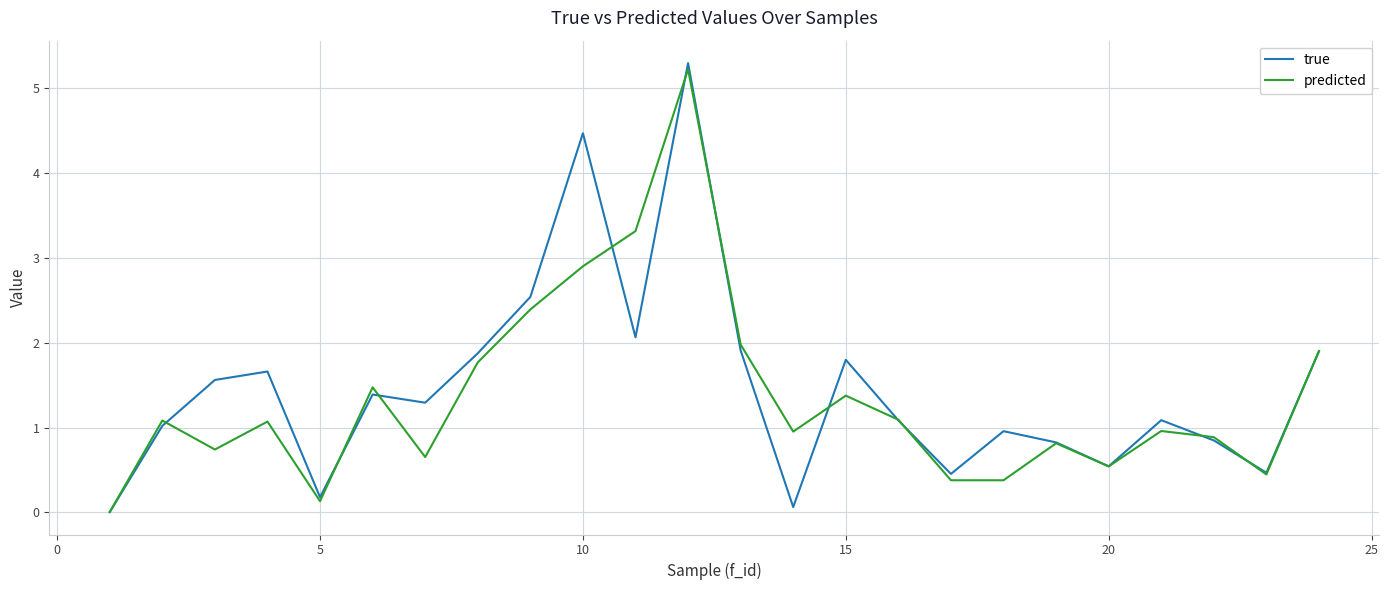

Which series has the largest range (max minus min)?

true